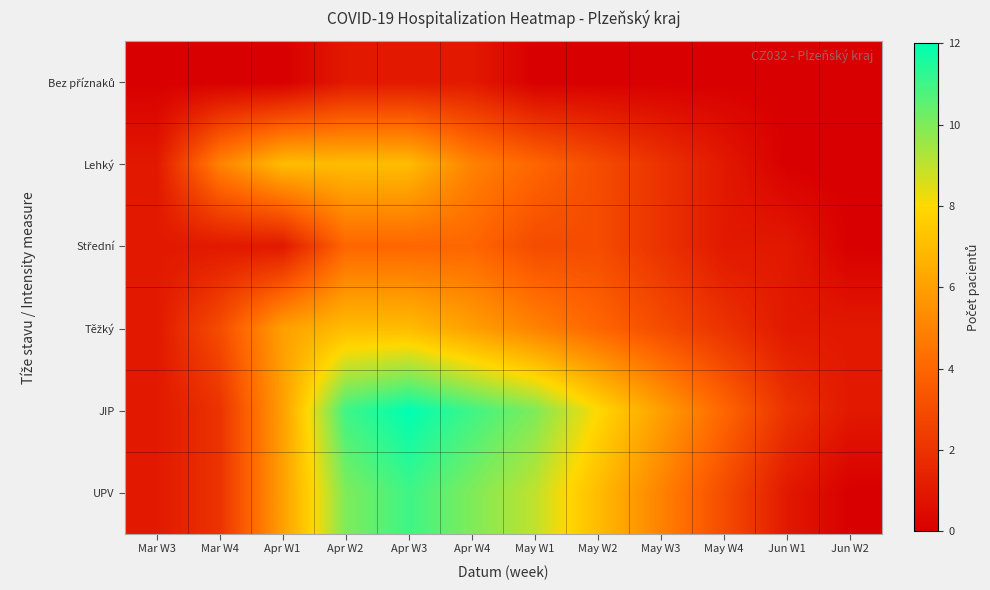

What is the spread (max minus min) of values at Apr W3?

11